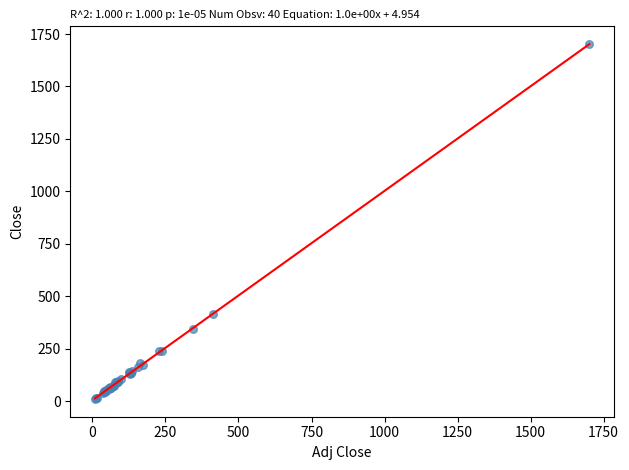

What Y value in the scatter plot is closest to 855?

413.9